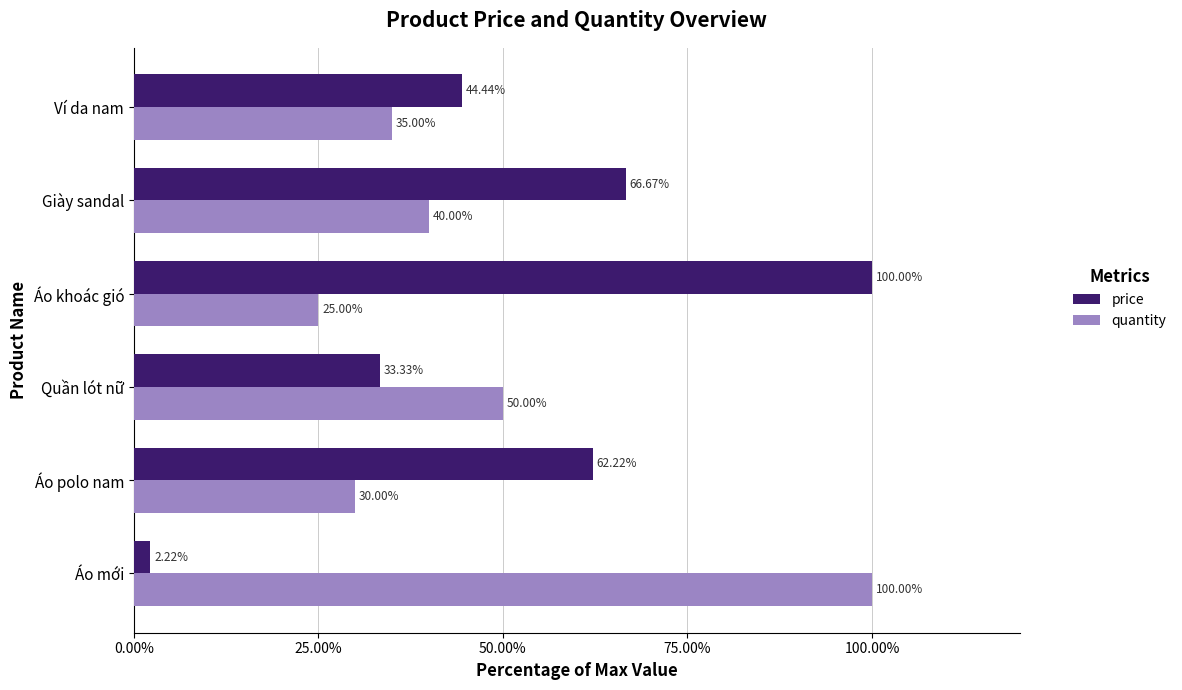

Which series changed the most between Áo khoác gió and Giày sandal?

price